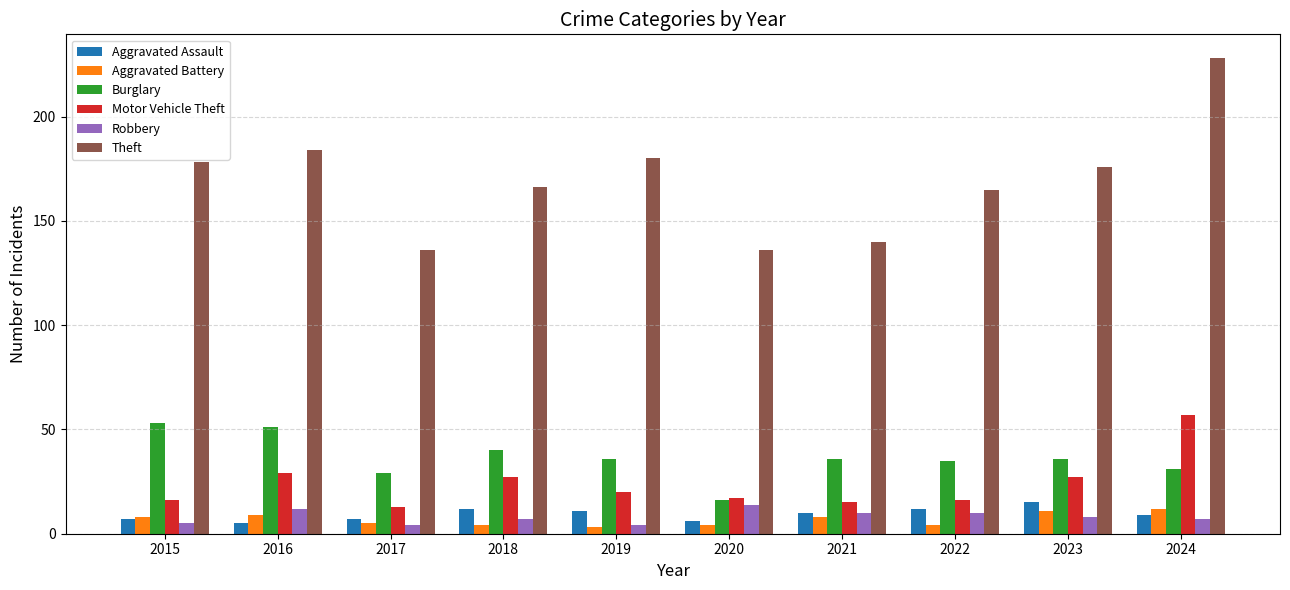

Read the Burglary value at 2016, to the nearest 10.

50